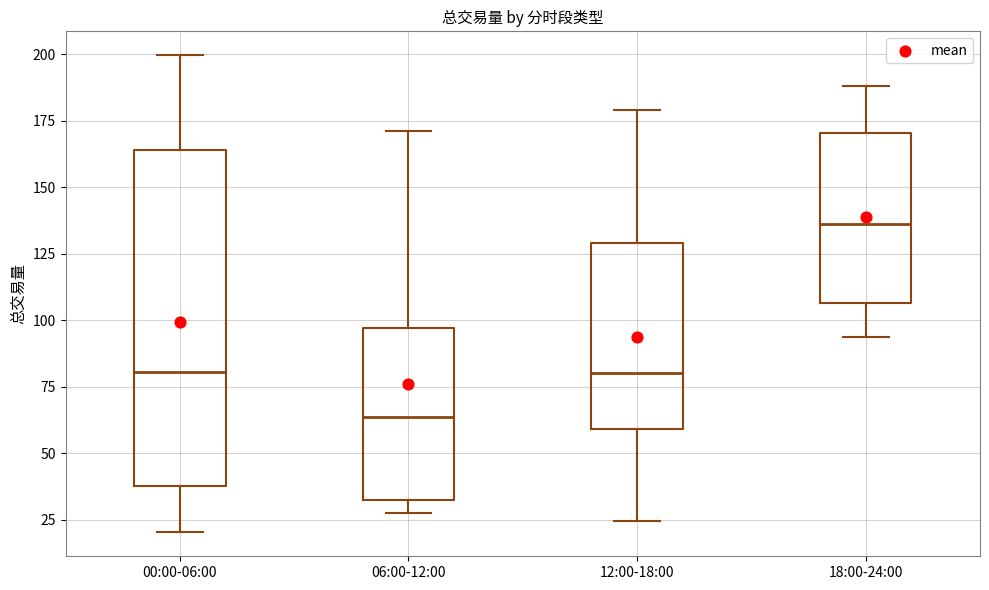

Reading left to right, read every box against the y-axis: the position of its median line, the range the box covers, and the ends of its whiskers. The values are not printed on the chart, so give them approximately, as read against the axis.

00:00-06:00: median 80, box 35 to 165, whiskers 20 to 200
06:00-12:00: median 65, box 35 to 95, whiskers 30 to 170
12:00-18:00: median 80, box 60 to 130, whiskers 25 to 180
18:00-24:00: median 135, box 105 to 170, whiskers 95 to 190